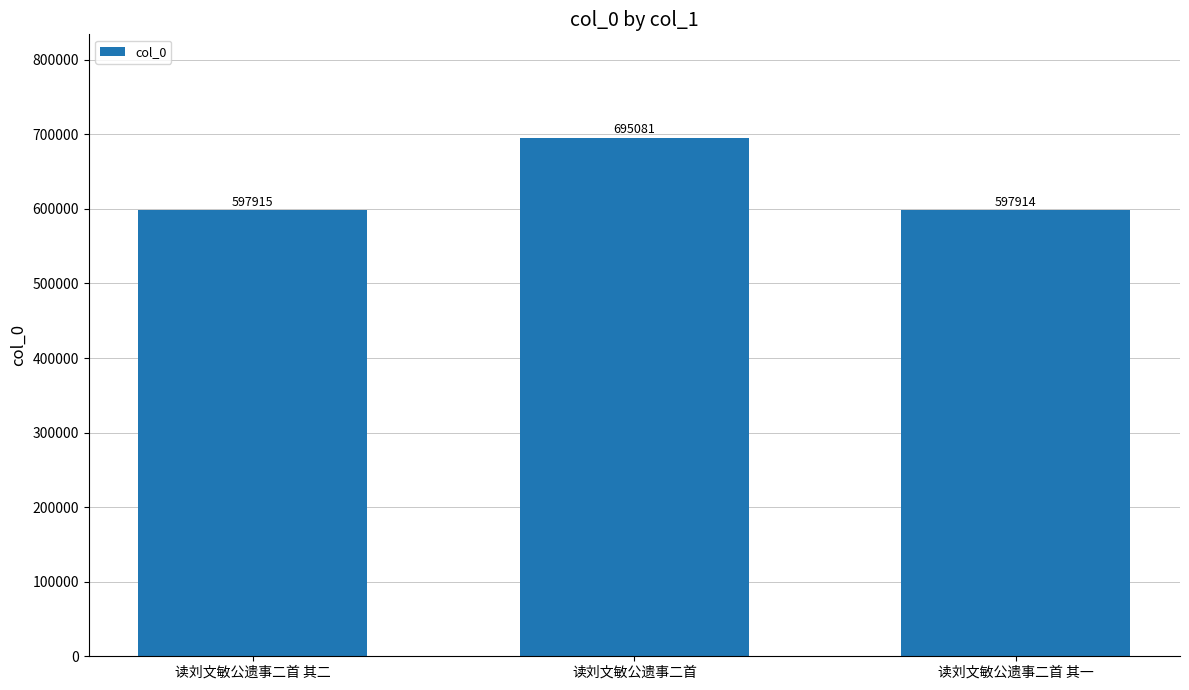

List the labels in order of value, smallest first.

读刘文敏公遗事二首 其一, 读刘文敏公遗事二首 其二, 读刘文敏公遗事二首